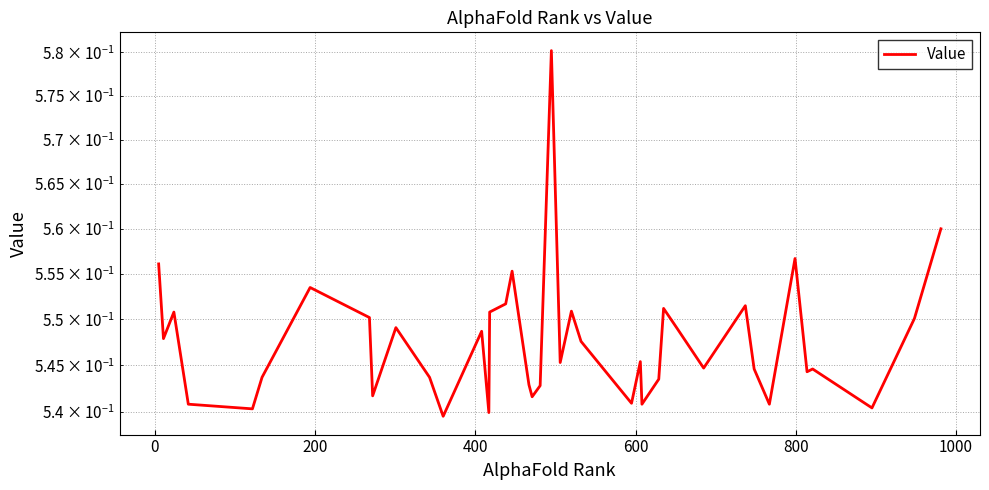

True or false: the data has more than 2 interior local peaks.

True